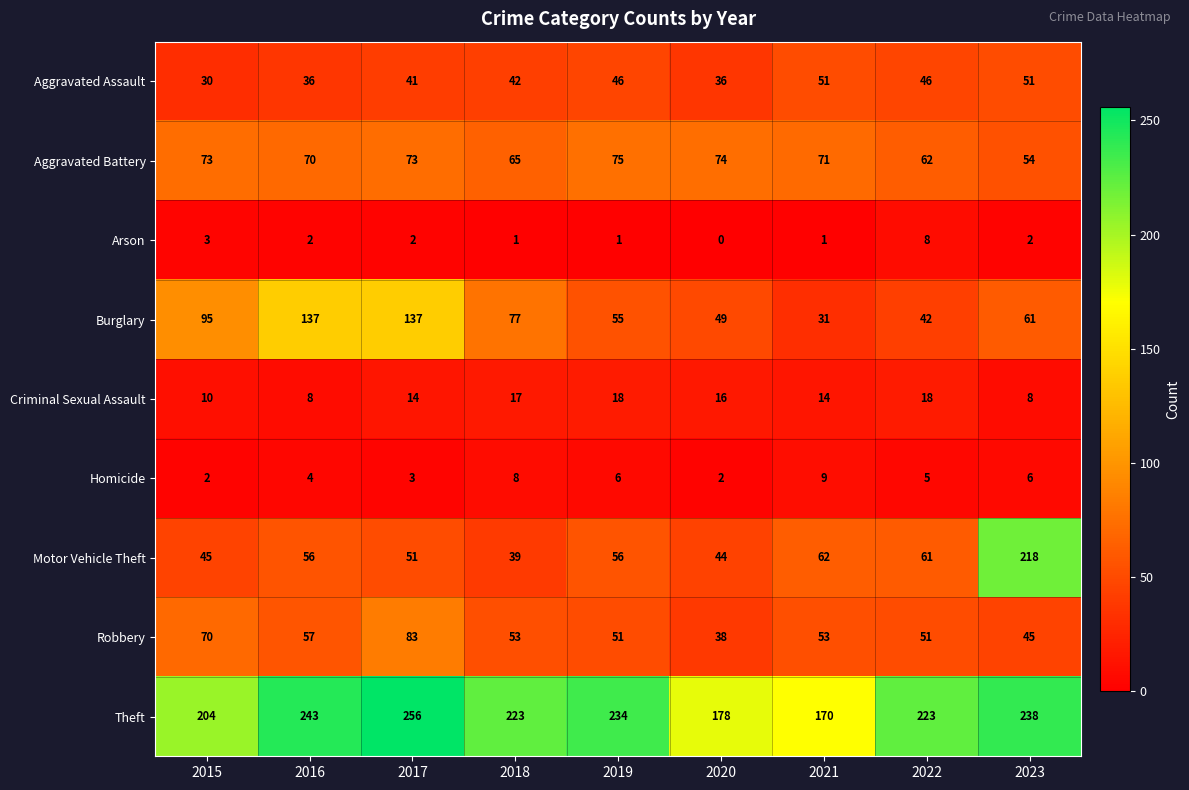

At which label does Arson first exceed 2?

2015